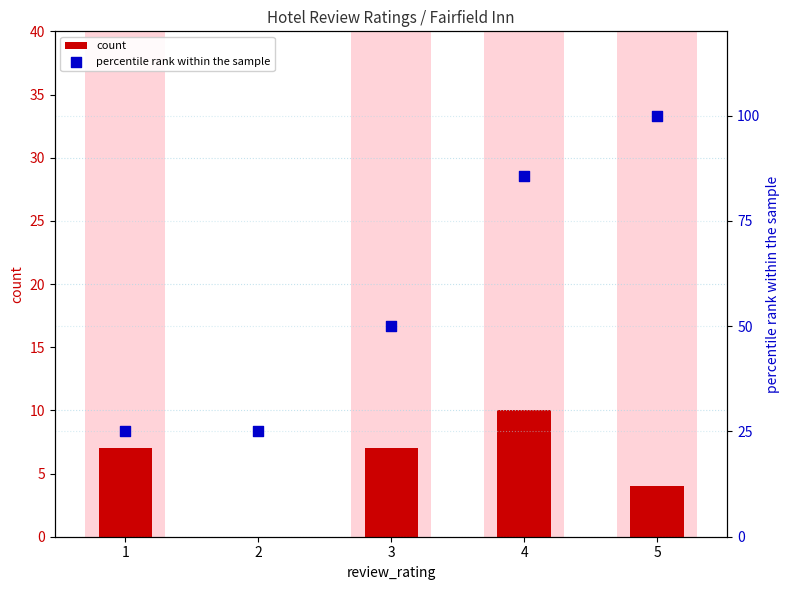

Which series contains the lowest Y value?

count